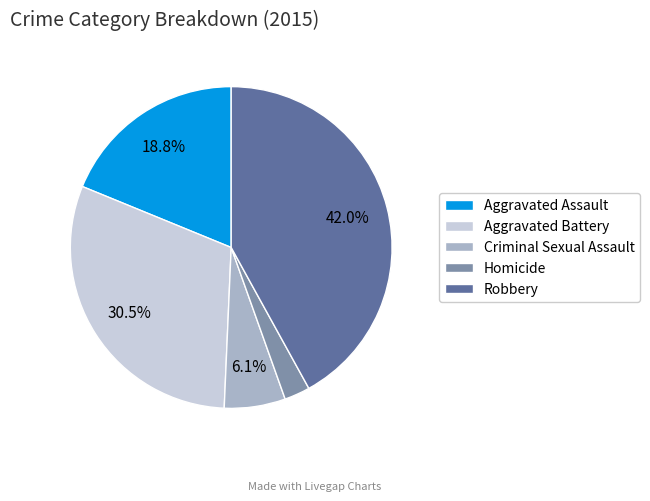

To the nearest percent, what is the difference between the Robbery and Criminal Sexual Assault slice percentages?

36%